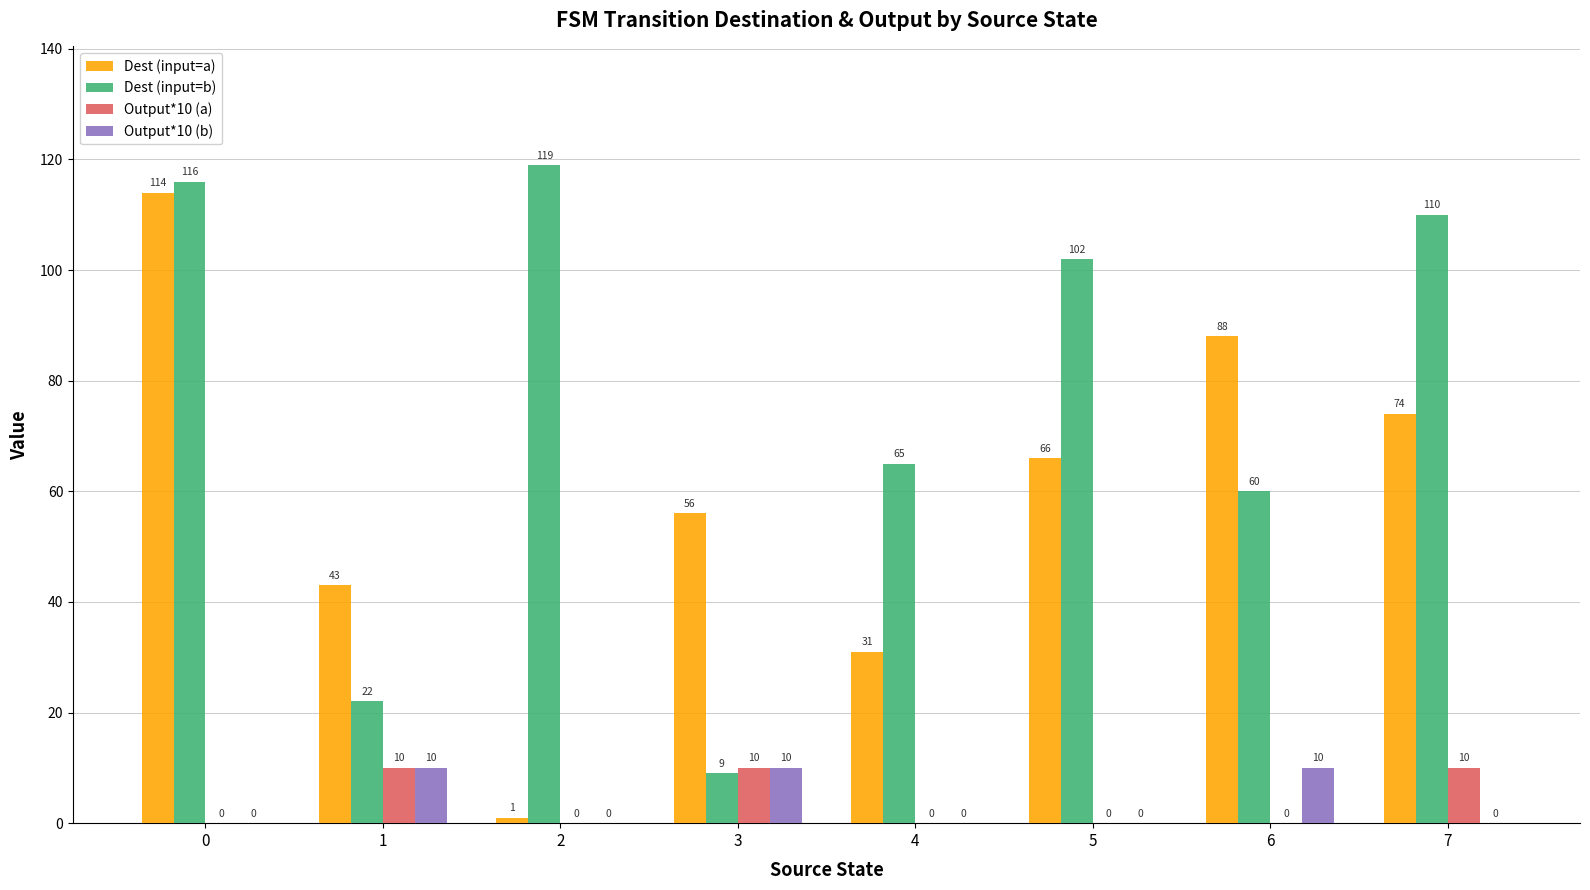

What is the difference between the Dest (input=b) values at 0 and 6?

56